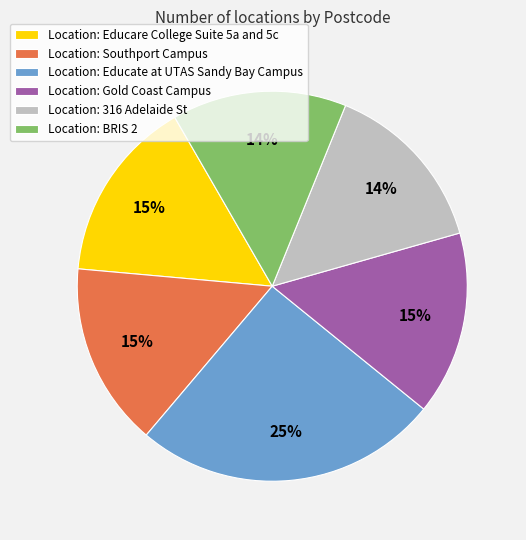

Which category has the biggest portion of the pie?

Location: Educate at UTAS Sandy Bay Campus